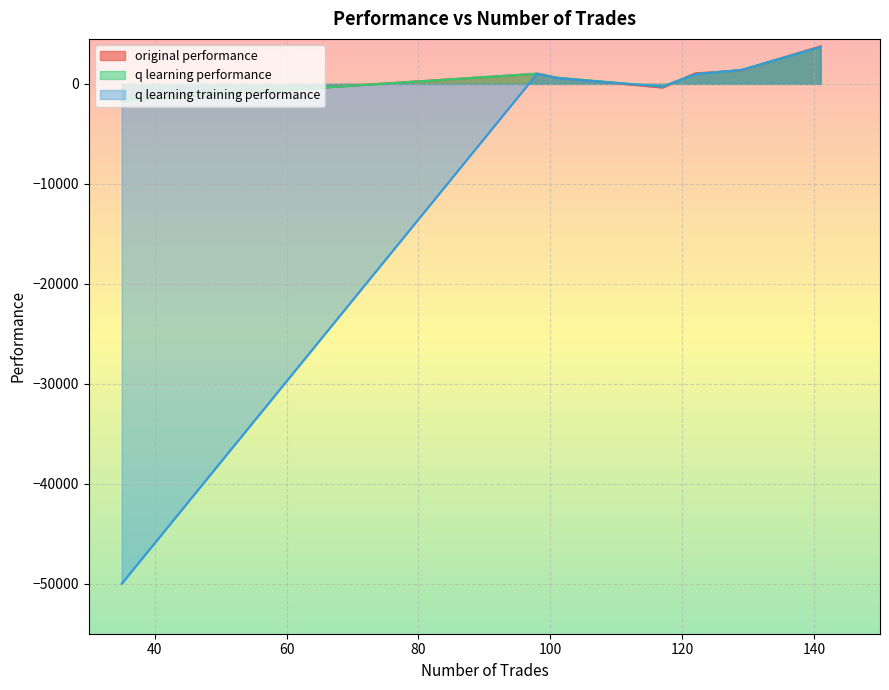

What are all the series names shown in the legend?

original performance, q learning performance, q learning training performance